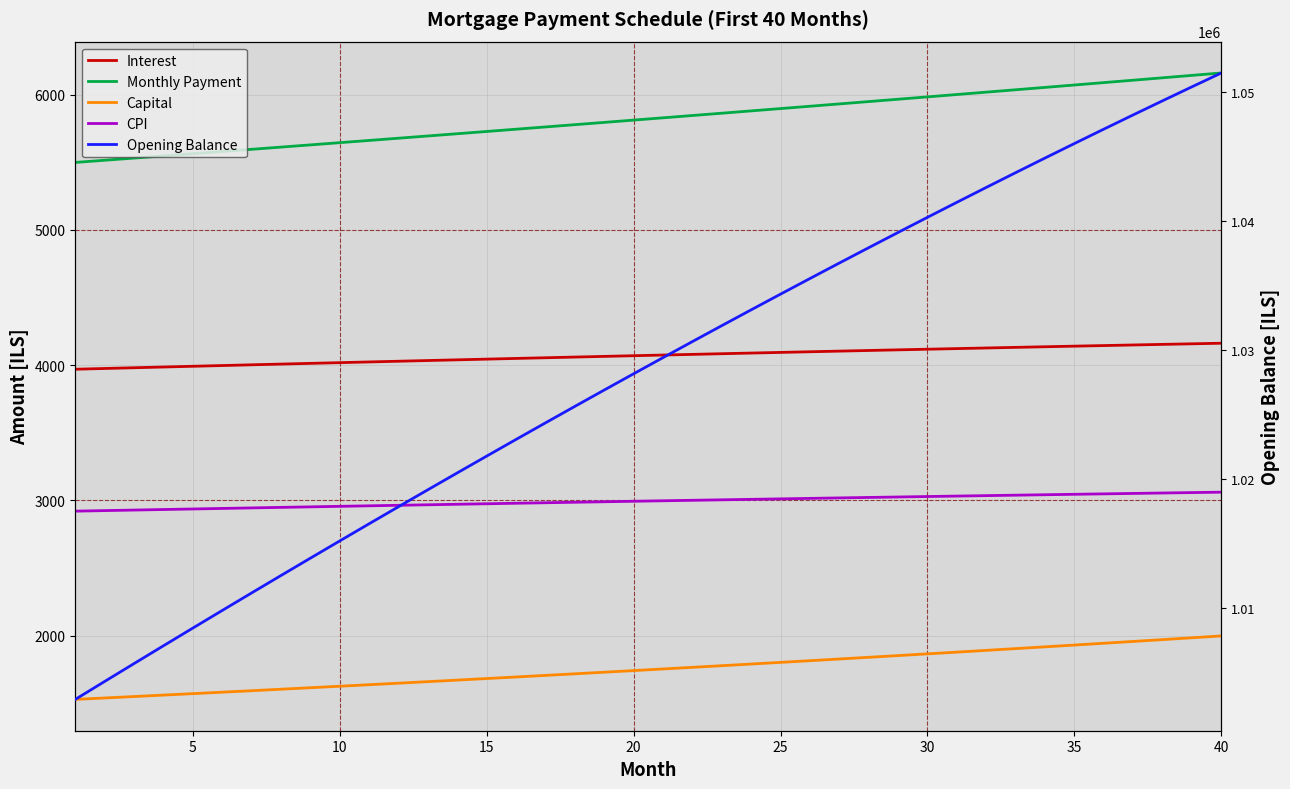

Reading left to right, transcribe all the data shown in this chart.

Interest: 3969.9	3975.4	3980.9	3986.3	3991.8	3997.2	4002.5	4007.9	4013.2	4018.5	4023.8	4029.0	4034.2	4039.4	4044.5	4049.7	4054.7	4059.8	4064.8	4069.8	4074.7	4079.7	4084.6	4089.4	4094.2	4099.0	4103.8	4108.5	4113.2	4117.8	4122.4	4127.0	4131.5	4136.0	4140.4	4144.9	4149.2	4153.6	4157.8	4162.1
Monthly Payment: 5498.8	5514.8	5530.9	5547.1	5563.2	5579.5	5595.7	5612.1	5628.4	5644.8	5661.3	5677.8	5694.4	5711.0	5727.6	5744.3	5761.1	5777.9	5794.8	5811.7	5828.6	5845.6	5862.7	5879.8	5896.9	5914.1	5931.4	5948.6	5966.0	5983.4	6000.9	6018.4	6035.9	6053.5	6071.2	6088.9	6106.6	6124.4	6142.3	6160.2
Capital: 1528.9	1539.5	1550.0	1560.7	1571.5	1582.3	1593.2	1604.2	1615.2	1626.3	1637.5	1648.8	1660.2	1671.6	1683.1	1694.7	1706.4	1718.1	1730.0	1741.9	1753.9	1765.9	1778.1	1790.3	1802.7	1815.1	1827.6	1840.2	1852.8	1865.6	1878.5	1891.4	1904.4	1917.5	1930.7	1944.0	1957.4	1970.9	1984.5	1998.1
CPI: 2920.7	2924.7	2928.8	2932.7	2936.7	2940.7	2944.6	2948.5	2952.4	2956.3	2960.1	2963.9	2967.7	2971.5	2975.3	2979.0	2982.7	2986.4	2990.1	2993.7	2997.3	3000.9	3004.5	3008.0	3011.5	3015.0	3018.5	3021.9	3025.3	3028.7	3032.1	3035.4	3038.7	3042.0	3045.2	3048.4	3051.6	3054.8	3057.9	3061.0
Opening Balance: 1002916.7	1004308.5	1005693.8	1007072.5	1008444.5	1009809.7	1011168.1	1012519.5	1013863.8	1015201.0	1016530.9	1017853.5	1019168.6	1020476.2	1021776.1	1023068.3	1024352.6	1025628.9	1026897.2	1028157.3	1029409.2	1030652.7	1031887.6	1033114.0	1034331.7	1035540.6	1036740.5	1037931.4	1039113.2	1040285.7	1041448.8	1042602.4	1043746.4	1044880.7	1046005.2	1047119.7	1048224.1	1049318.2	1050402.1	1051475.5